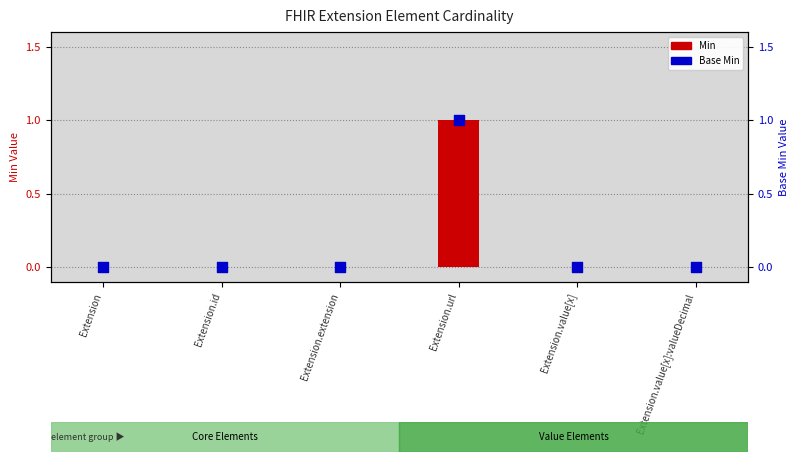

What are all the series names shown in the legend?

Min, Base Min